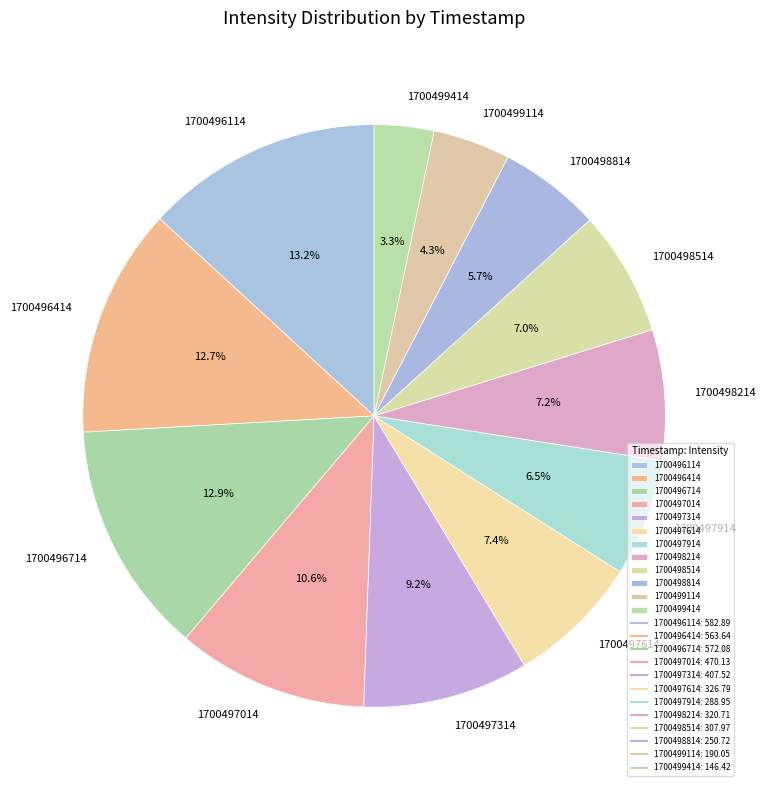

How many slices are in this pie chart?

12